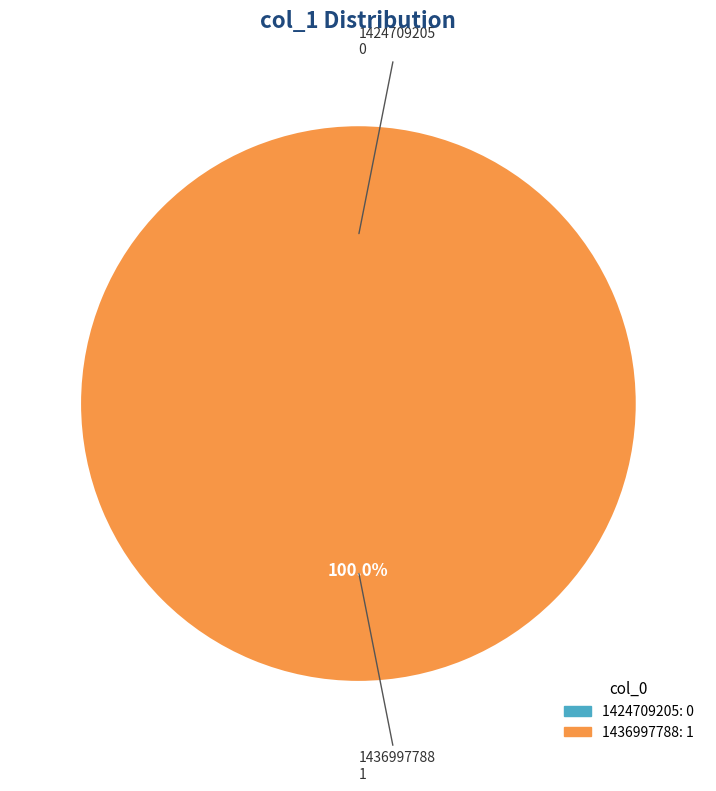

Which has a higher value, 1424709205 or 1436997788?

1436997788